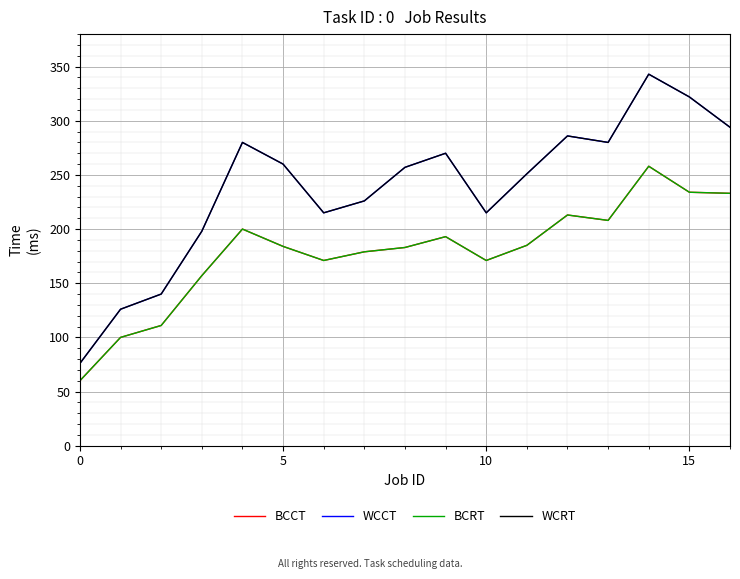

In WCRT, how many points are lower than both neighbors (excluding endpoints)?

3